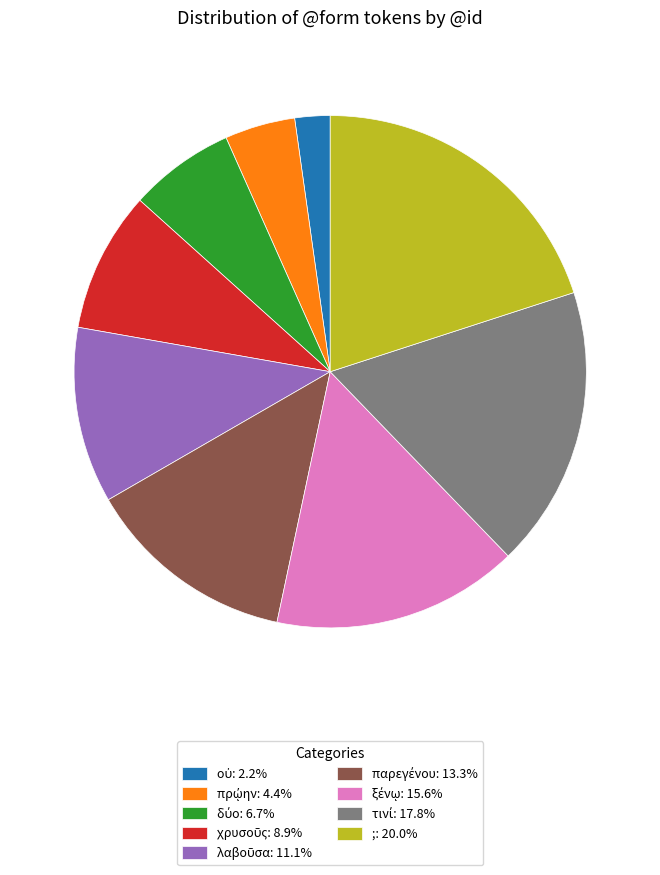

Is there a majority slice in this chart?

No